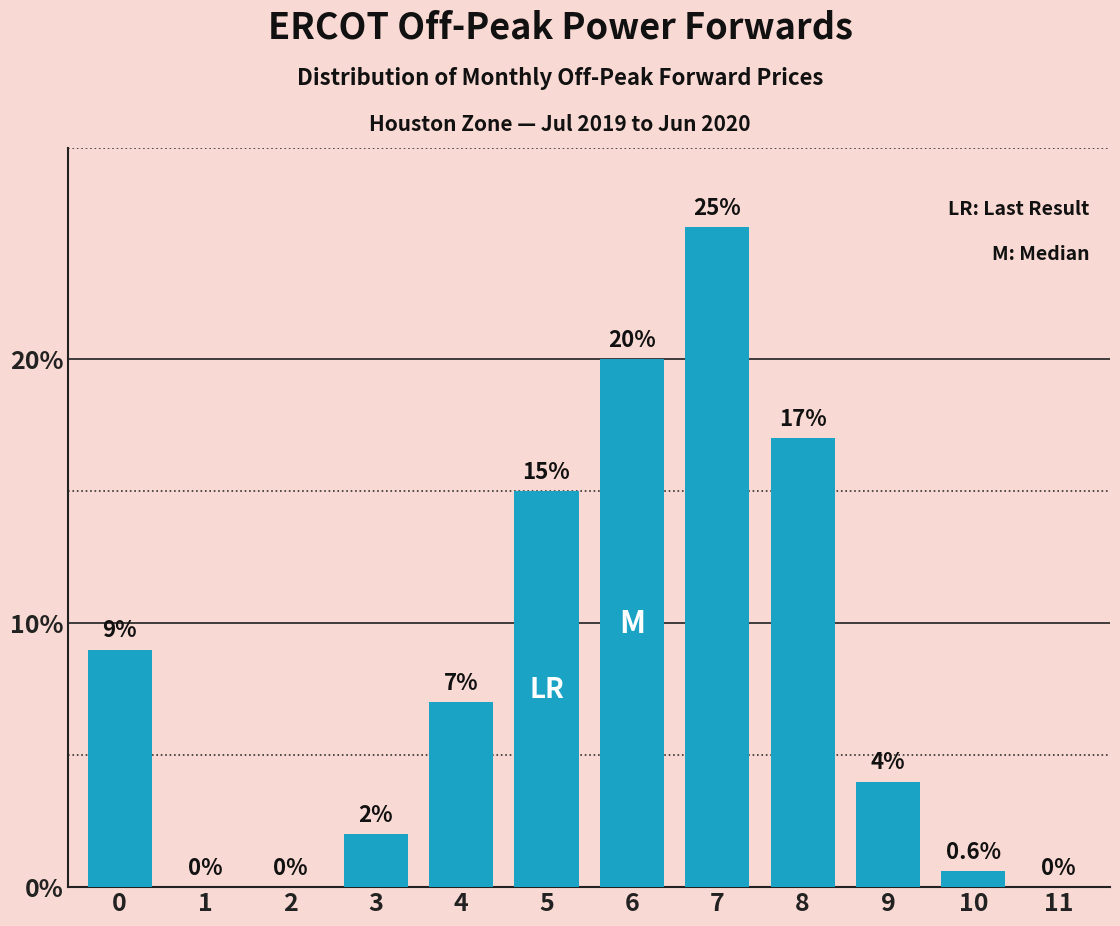

Reading left to right, what are all the values shown in this chart?

0=9.0	1=0.0	2=0.0	3=2.0	4=7.0	5=15.0	6=20.0	7=25.0	8=17.0	9=4.0	10=0.6	11=0.0